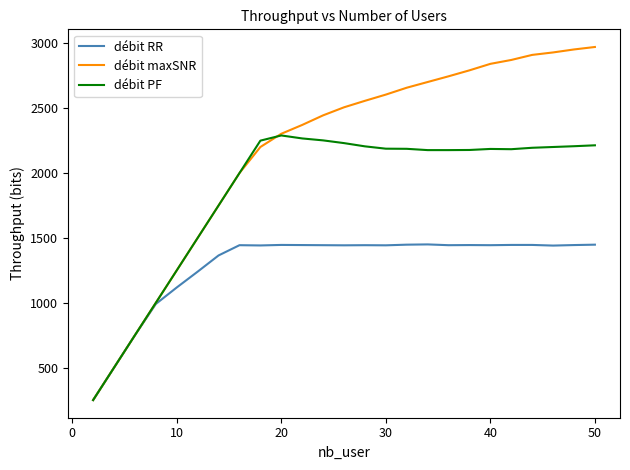

Which series has the largest total across all categories?

débit maxSNR